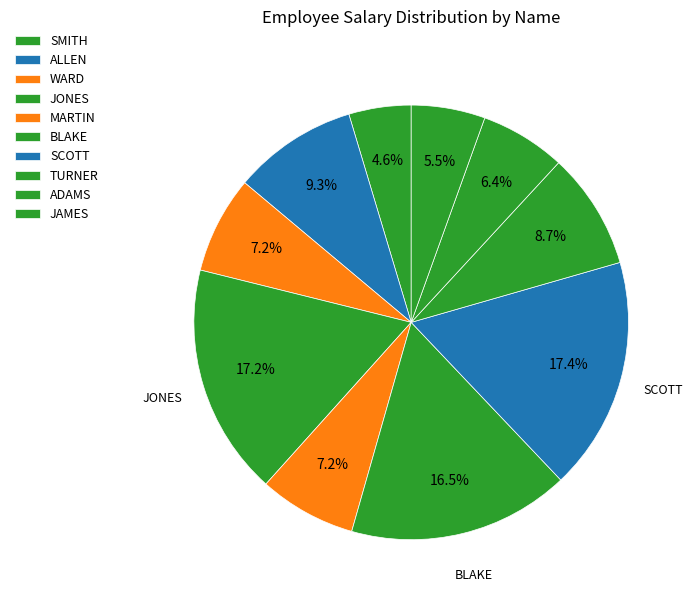

What percentage is NOT represented by MARTIN?

92.8%